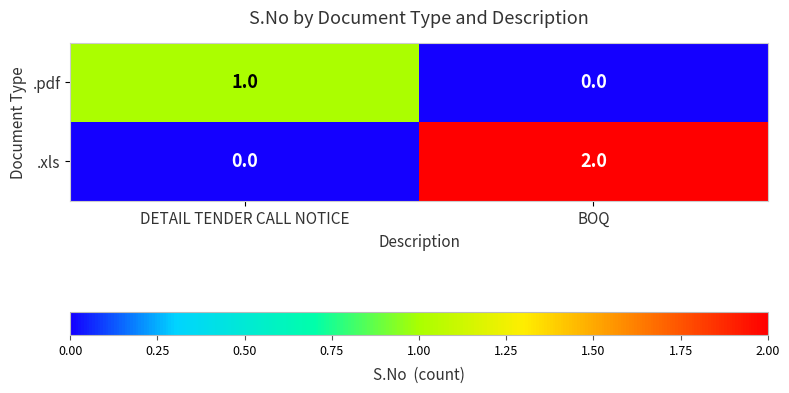

Reading left to right, what are all the values shown in this chart?

.pdf: 1	0
.xls: 0	2